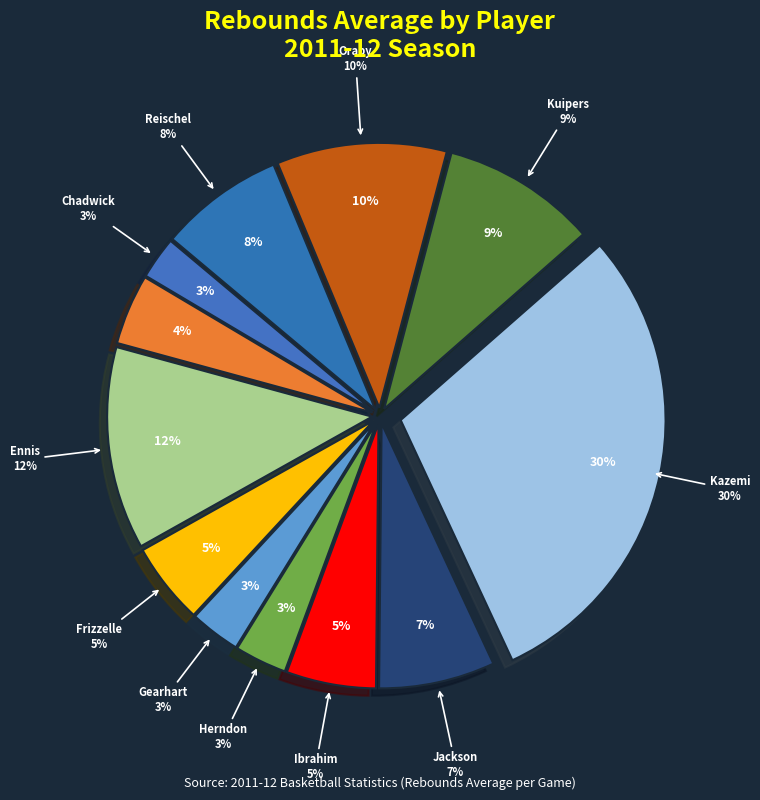

How many slices are in this pie chart?

12